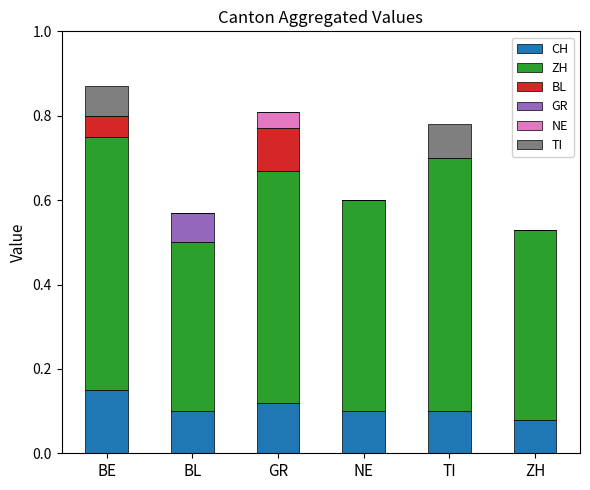

What is the label of the 2nd bar from the right?

TI